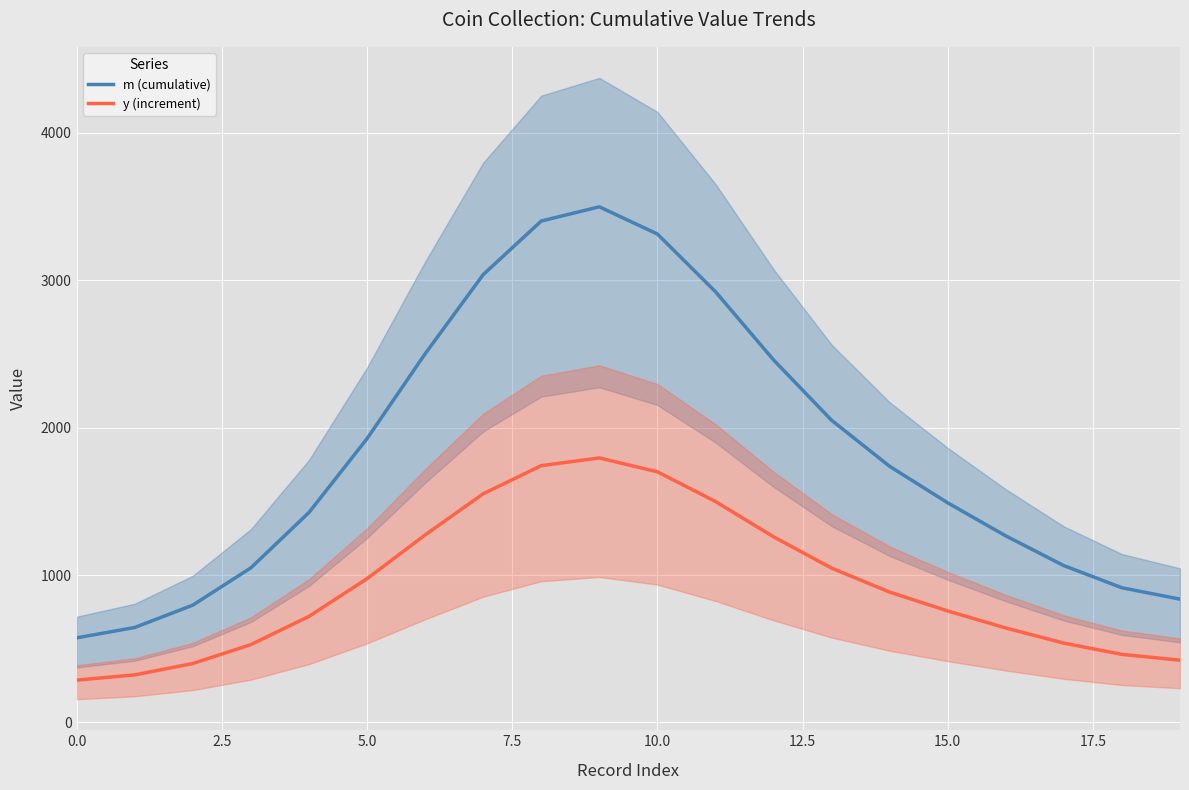

True or false: m (cumulative) and y (increment) cross at least once.

False